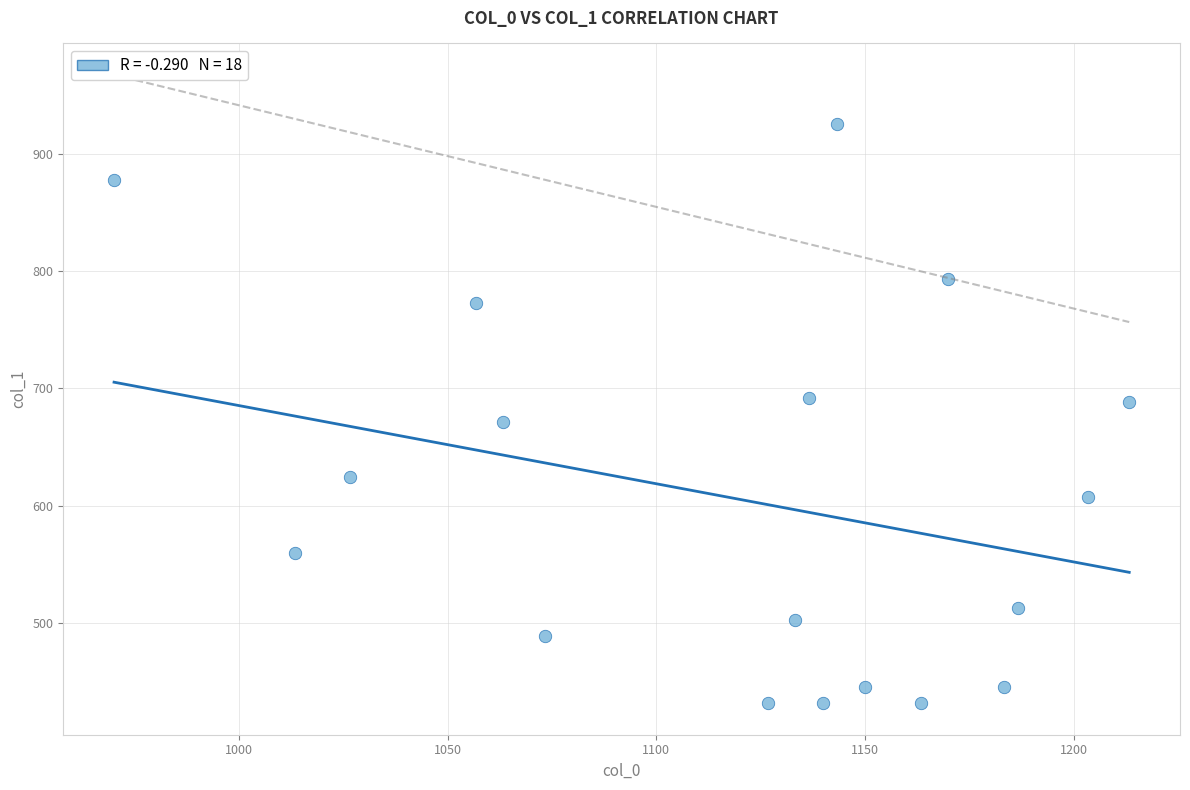

What is the range of X values (max minus min)?

243.3